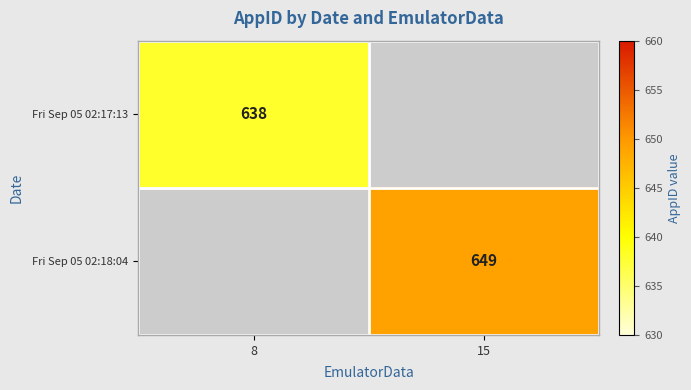

Is the value of Fri Sep 05 02:18:04 at 15 greater than the value of Fri Sep 05 02:17:13 at 8?

Yes